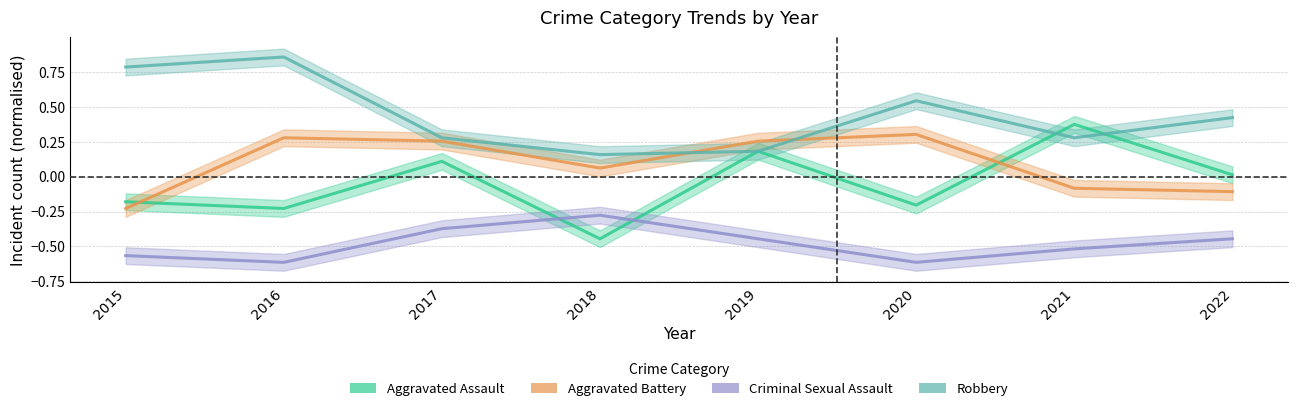

Between 2016 and 2022, which series saw the biggest shift?

Robbery